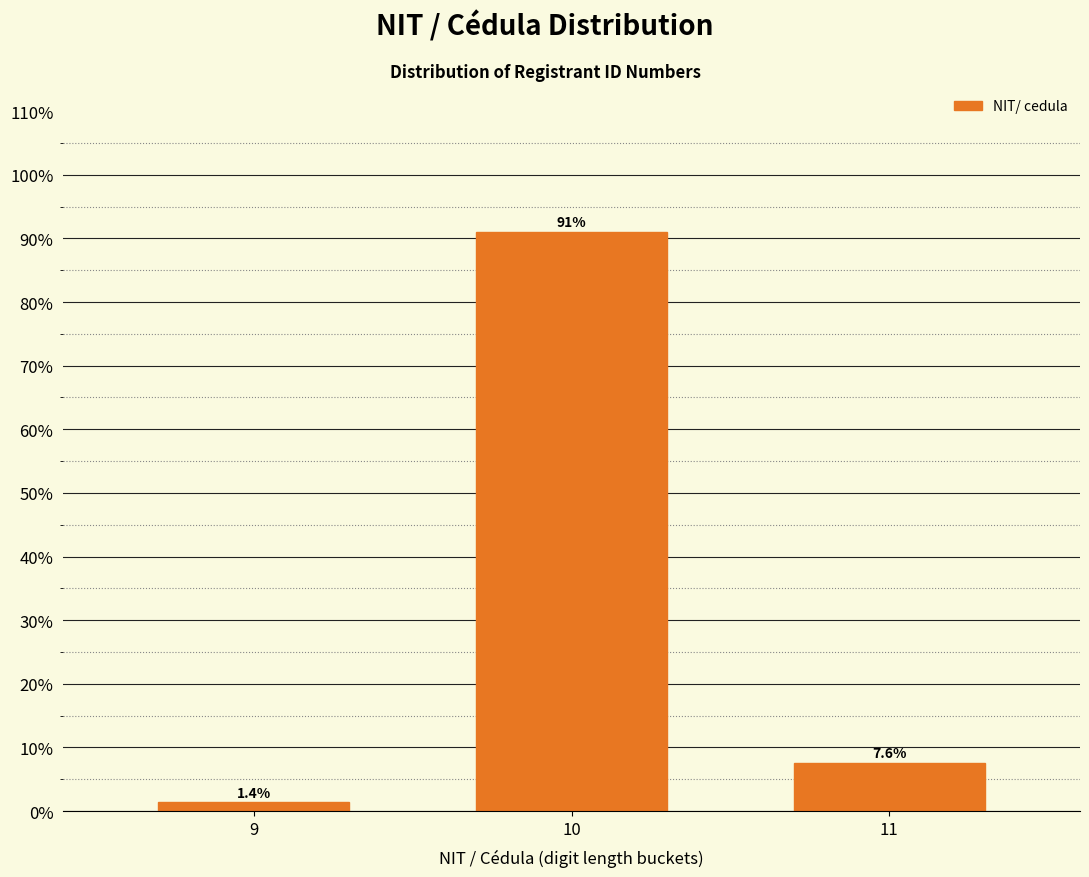

Reading left to right, what are all the values shown in this chart?

9=1.4	10=91.0	11=7.6